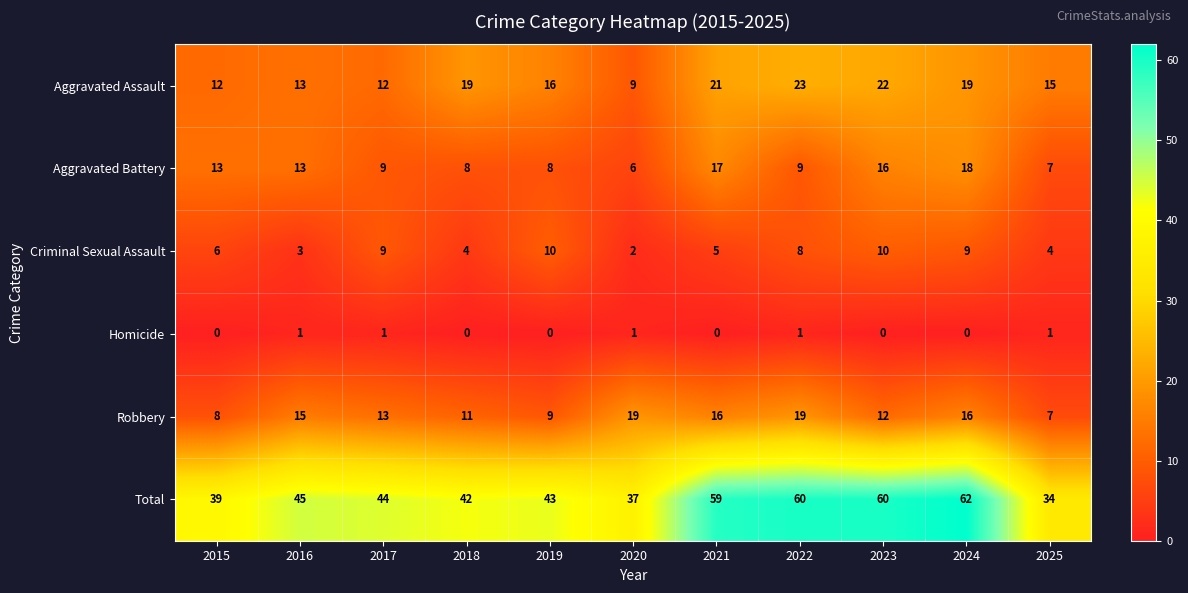

What is the difference between the second highest and minimum values in the Total series?

26